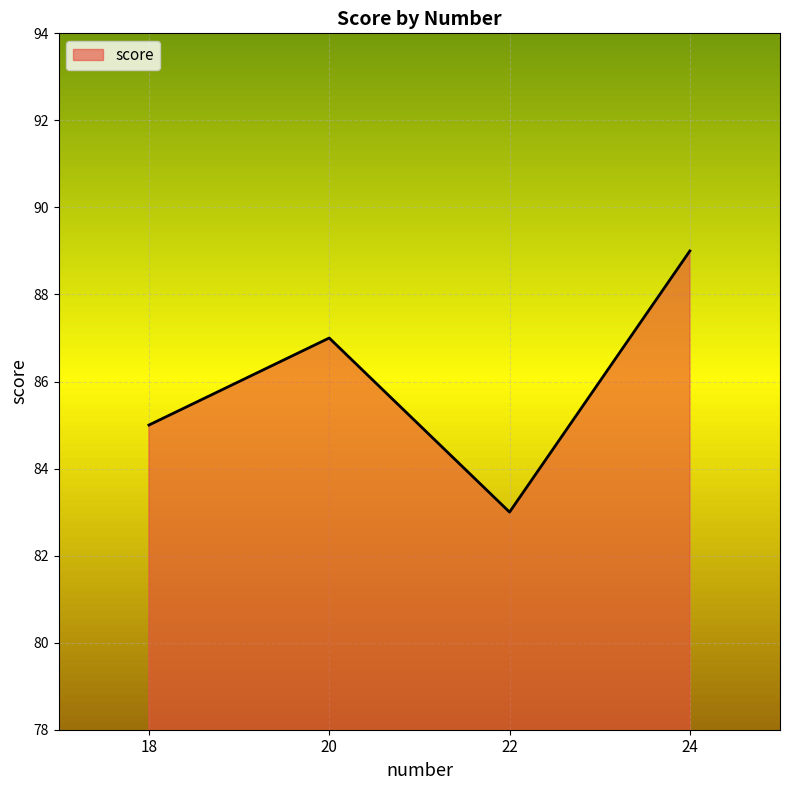

Between 18 and 20, which is larger?

20